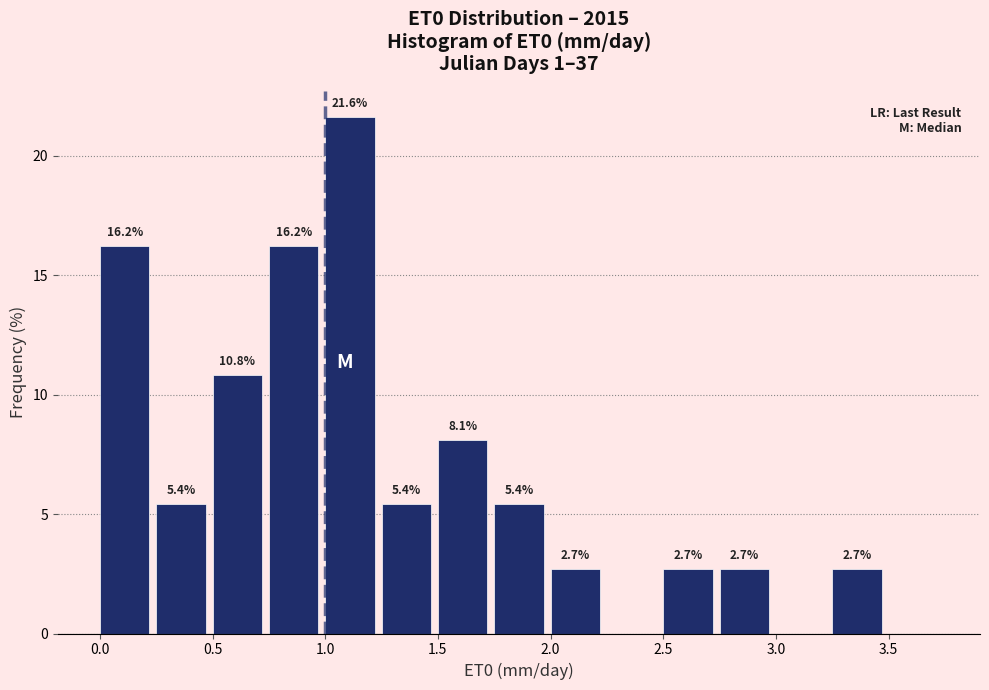

Which range on the x-axis has the tallest bar?

1.00 to 1.25